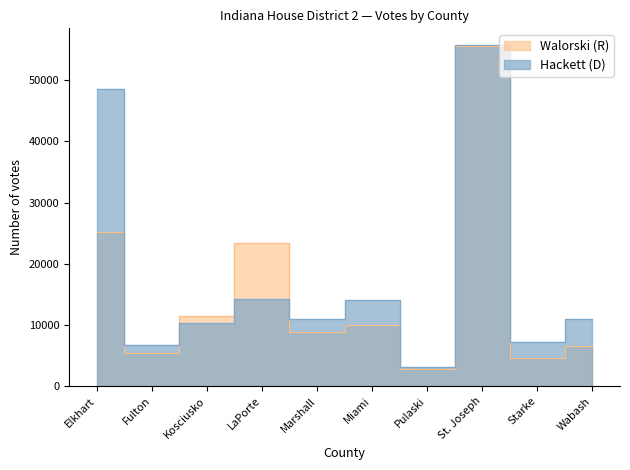

Which series ends up on top after the final intersection of Walorski (R) and Hackett (D)?

Hackett (D)